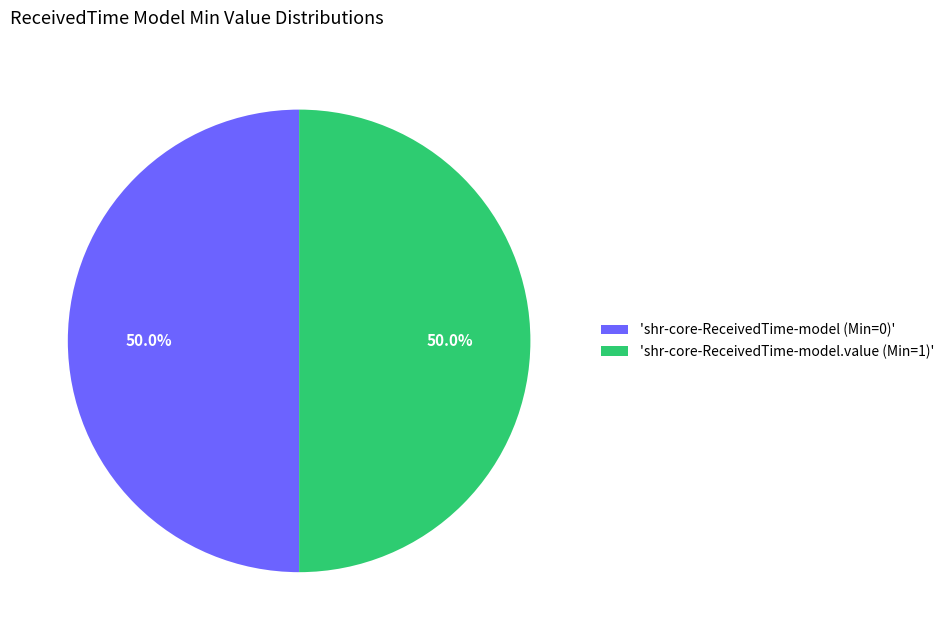

How many segments does this pie chart have?

2